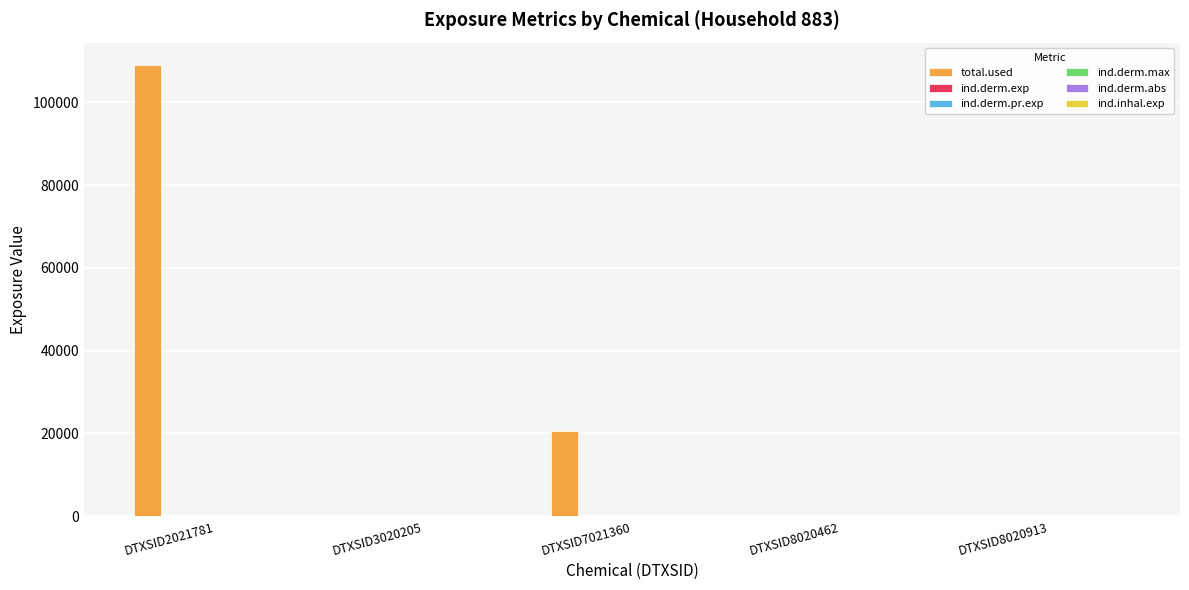

At which category is the sum across all series the highest?

DTXSID2021781